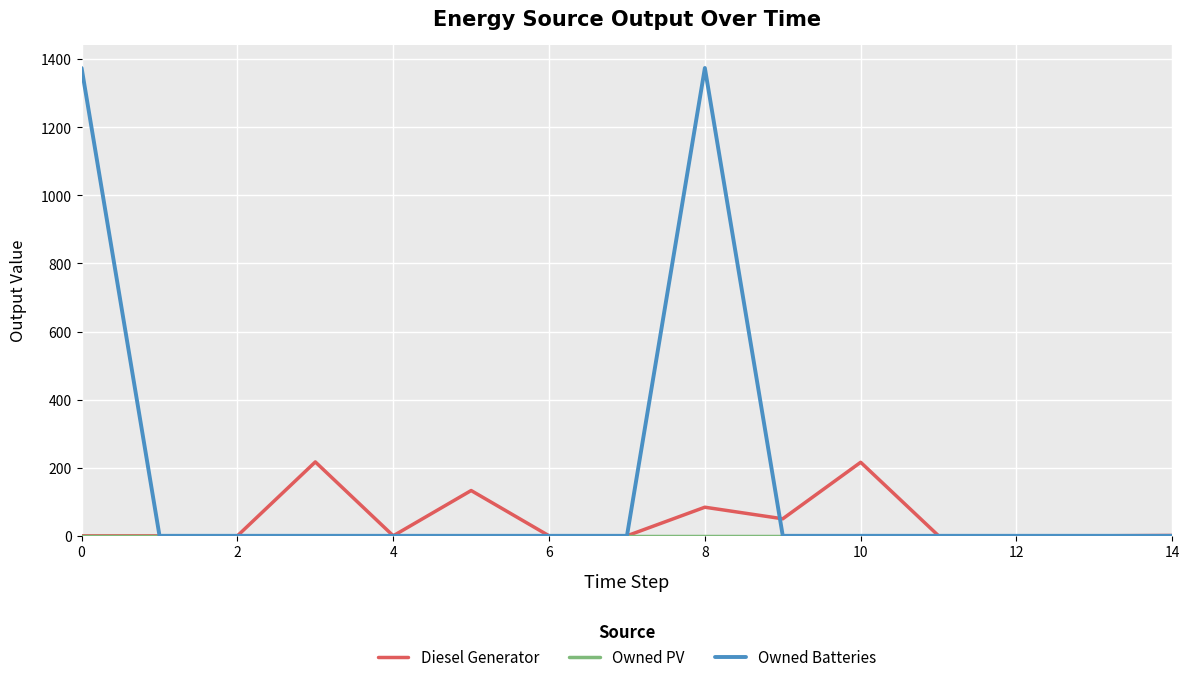

Which series has the widest spread of values?

Owned Batteries